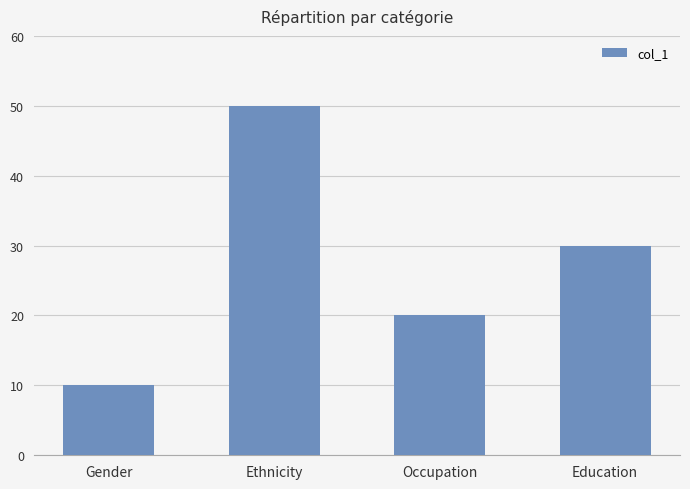

Reading right to left, what are all the values shown in this chart?

Education=30	Occupation=20	Ethnicity=50	Gender=10